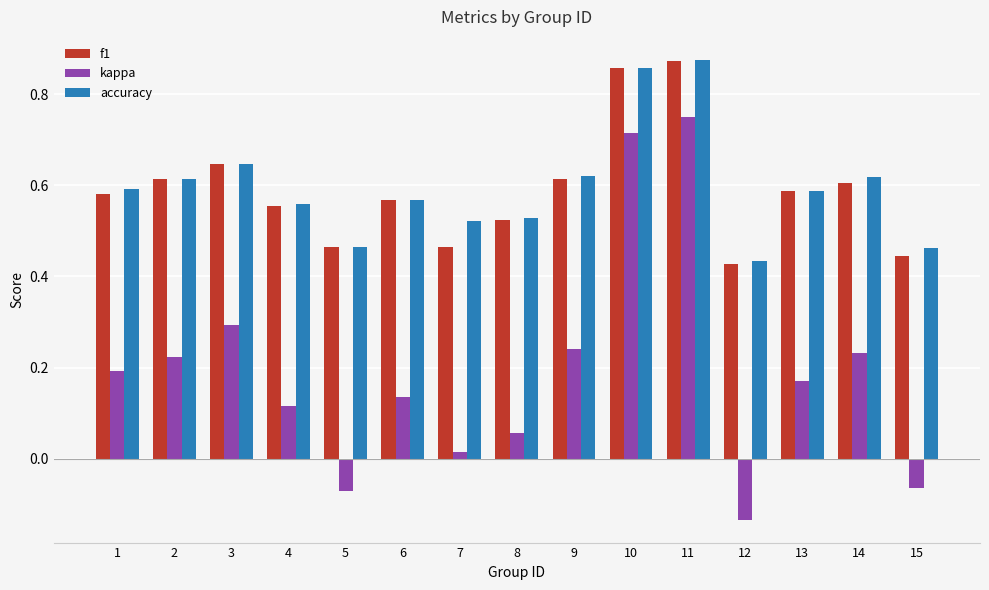

Where is kappa nearest to the value 0?

7